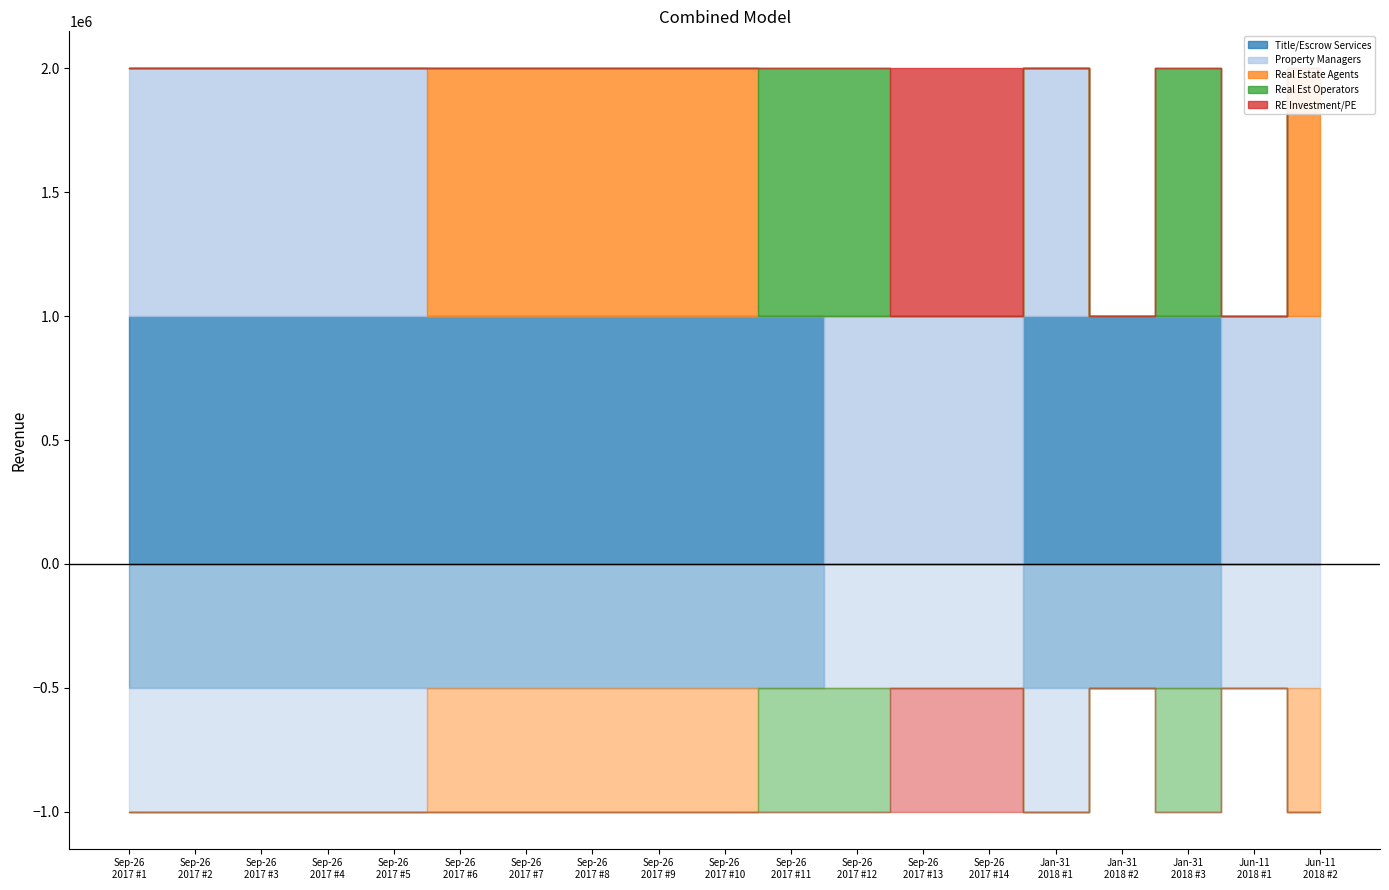

True or false: Property Managers has more than 1 points higher than both neighbors.

False